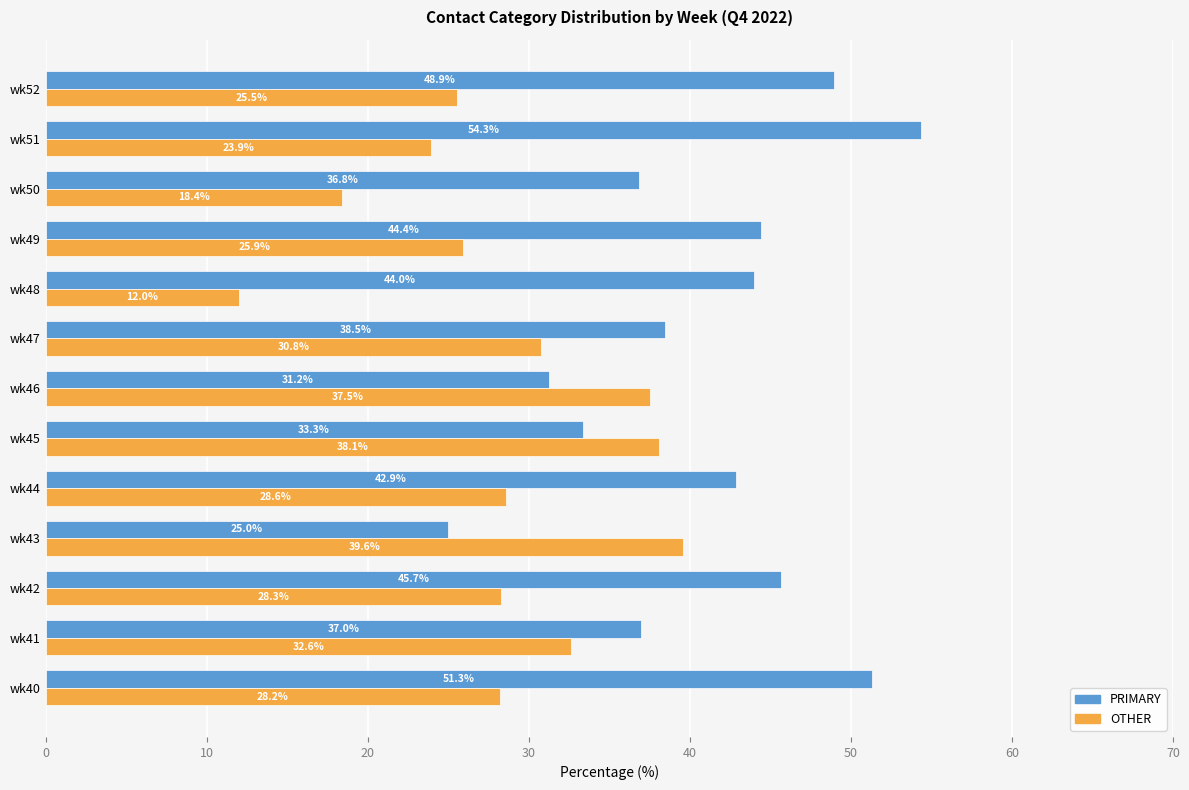

How many values in the OTHER series exceed 28?

8